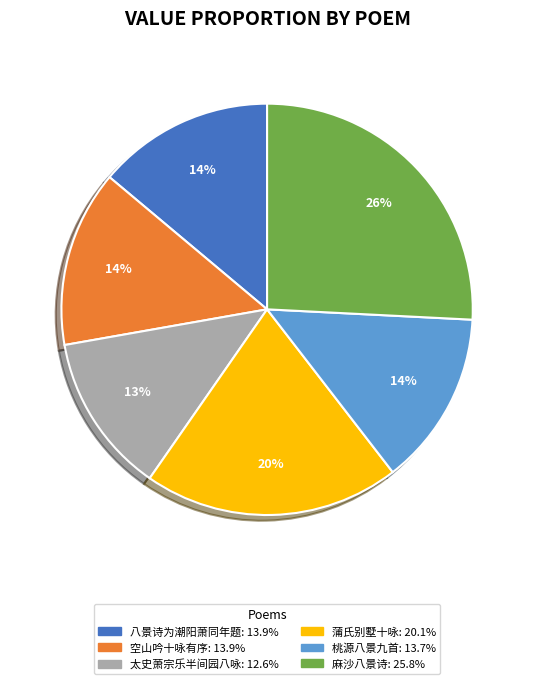

To the nearest percent, what is the average slice percentage?

17%